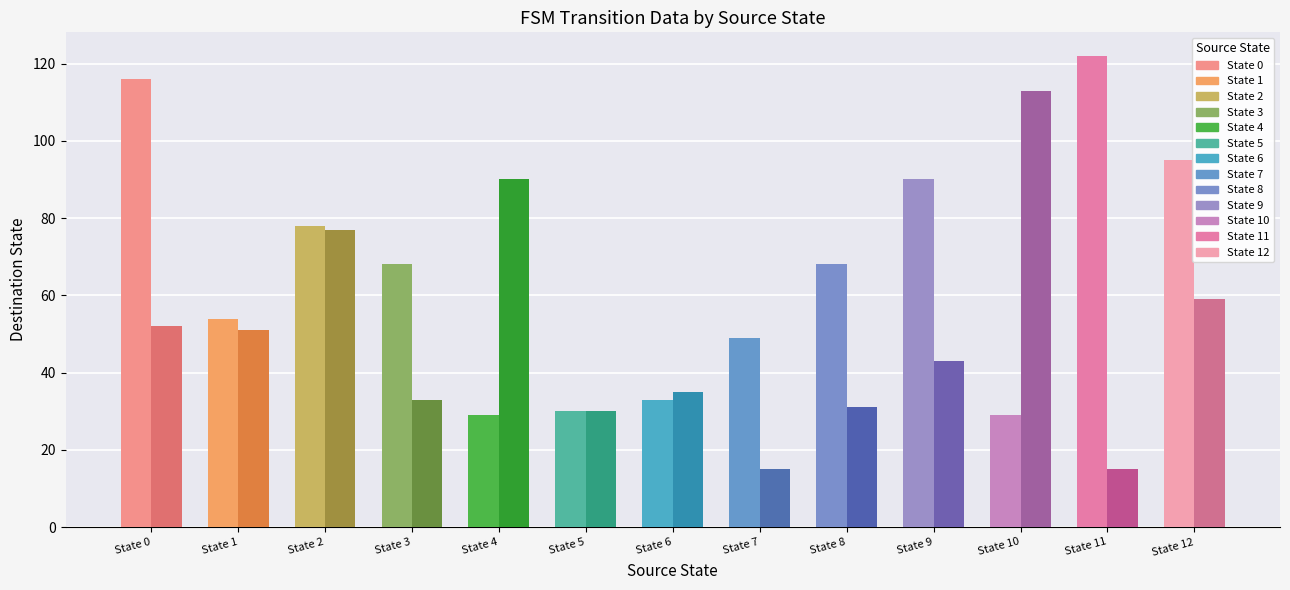

Is it true that input_b_dest equals 90 at State 4?

True